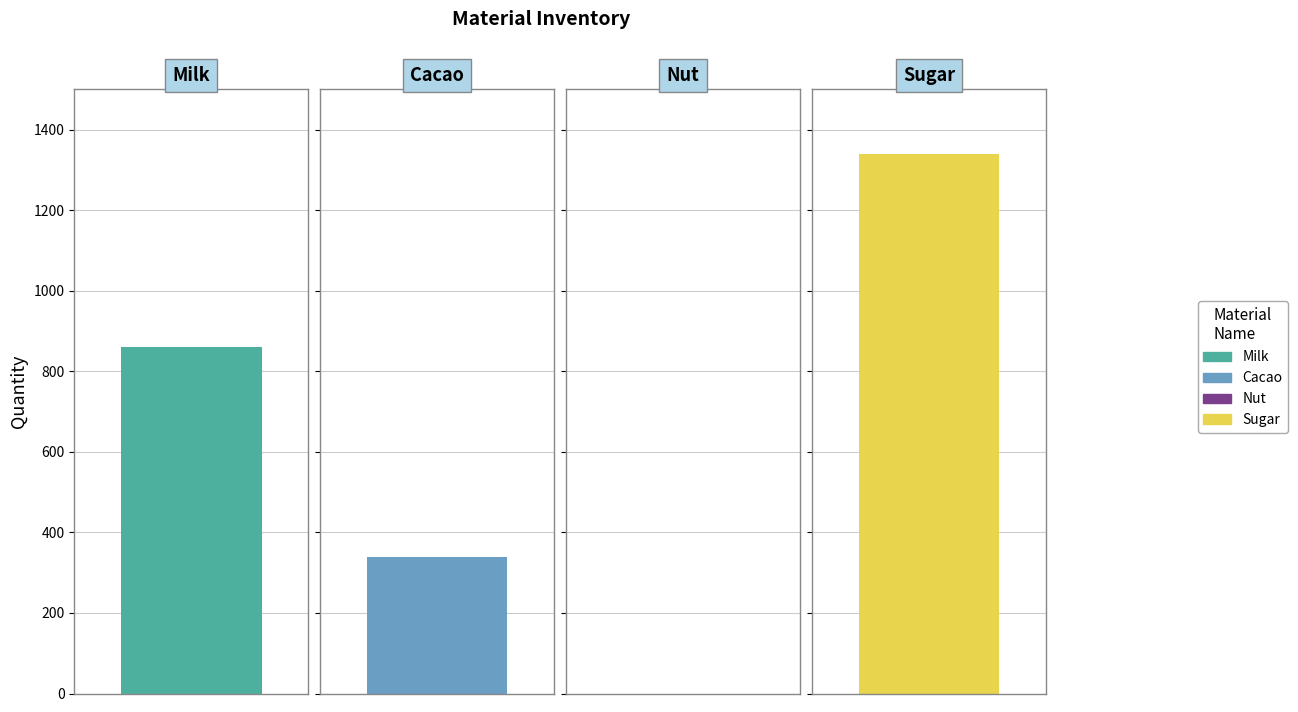

Is it true that the value at Sugar is 393?

False